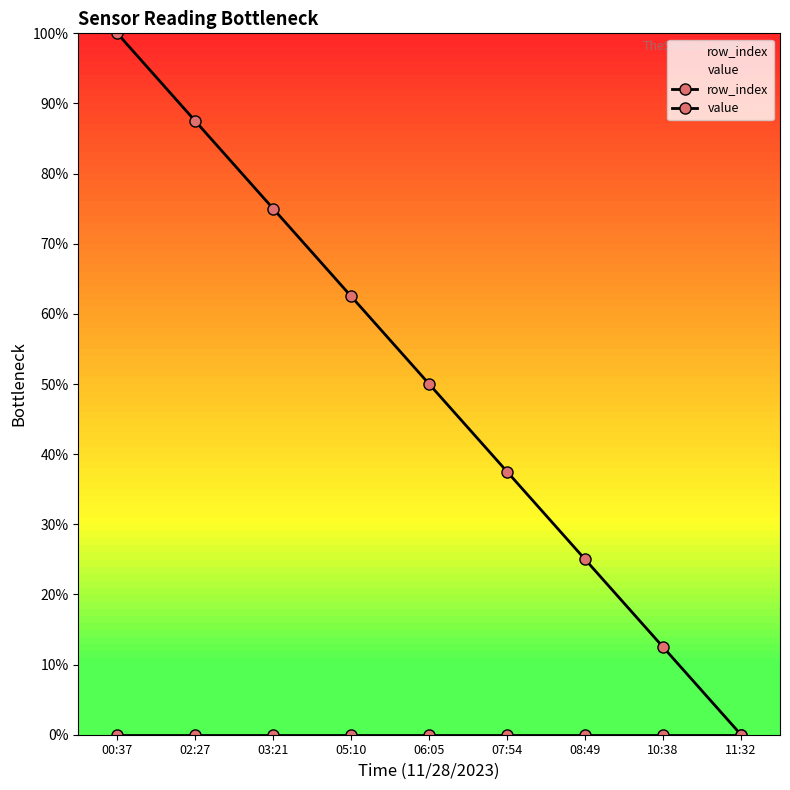

The row_index series shows 82.8 at 05:10. True or false?

False